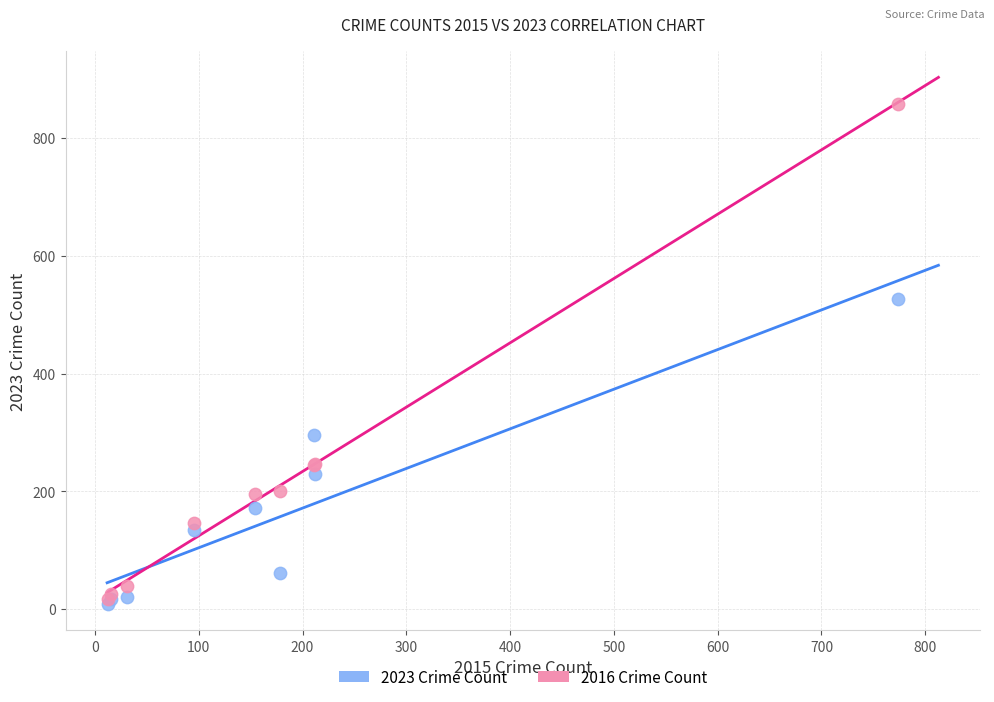

Across all series, what Y value is closest to 433?

527